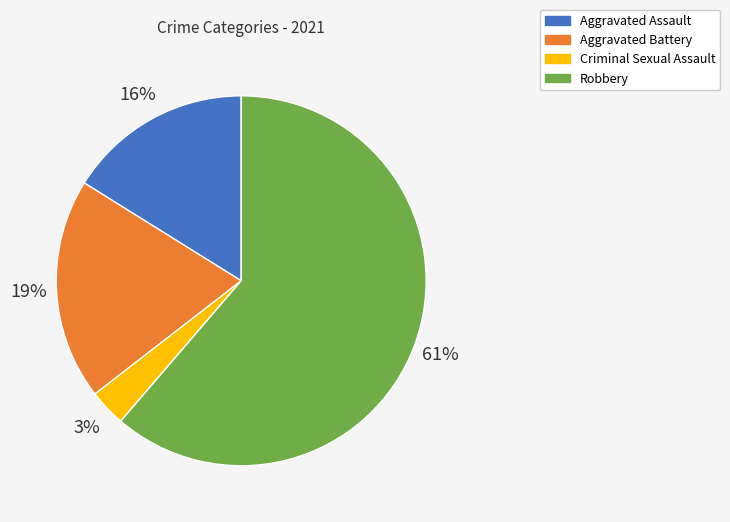

Count the number of slices in the pie.

4